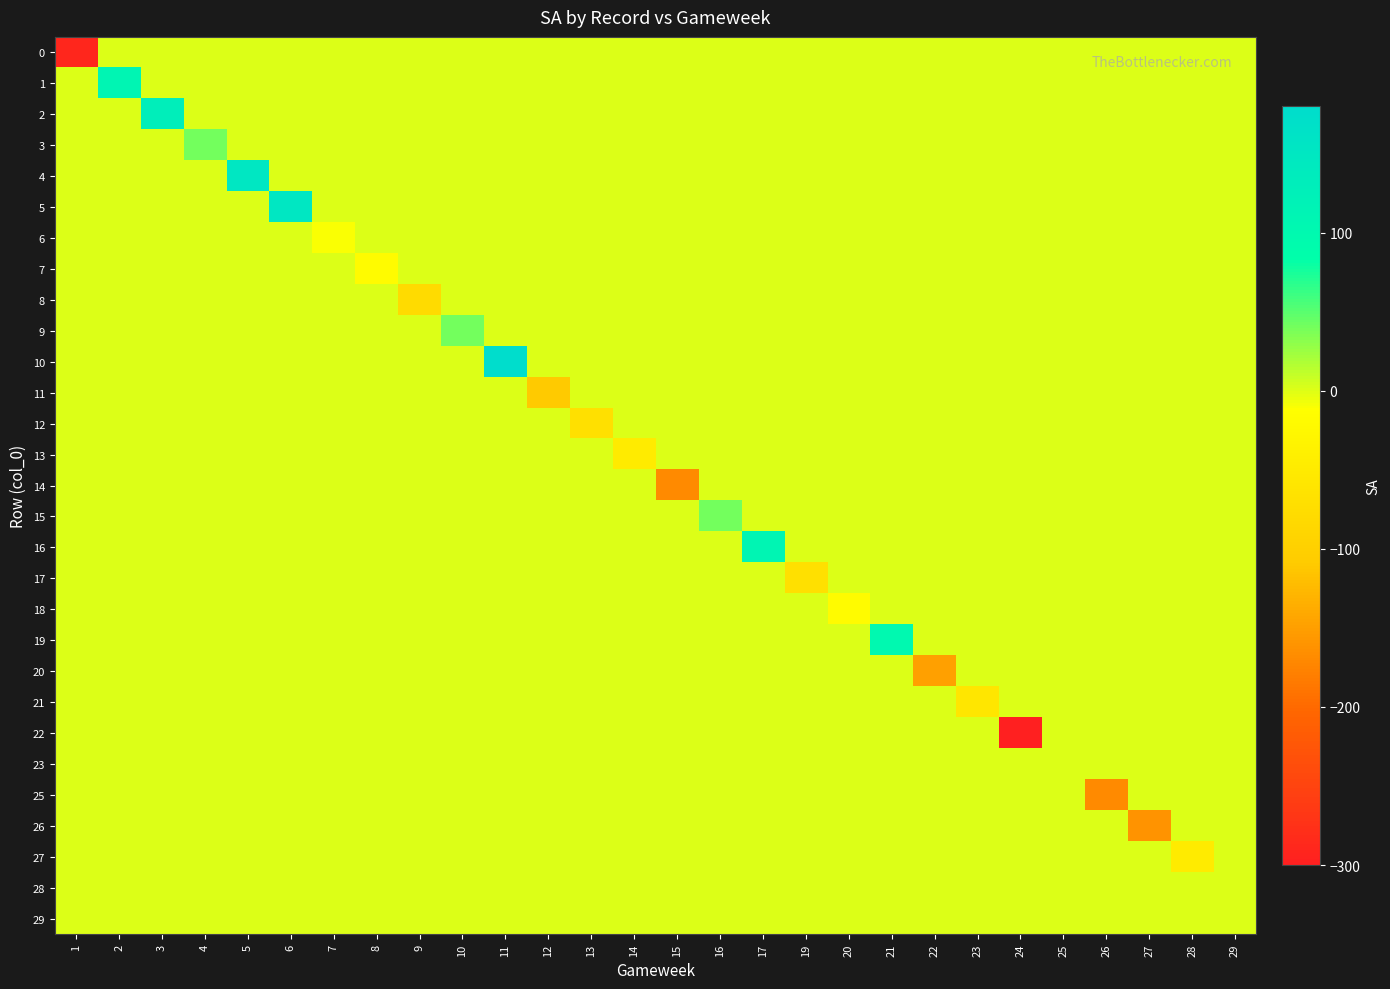

Which category has the lowest value across all series?

24